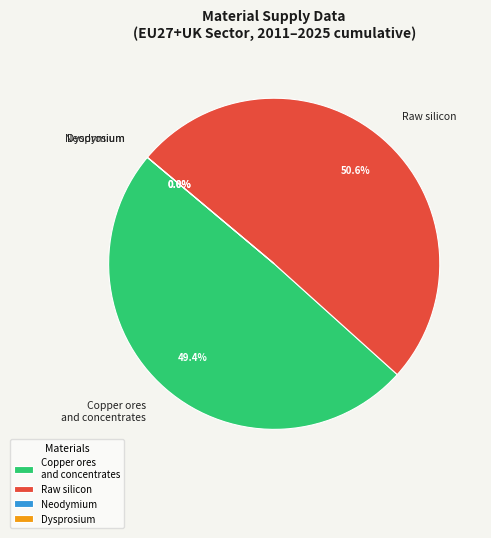

To the nearest percent, what is the difference between the largest and smallest slice percentages?

51%